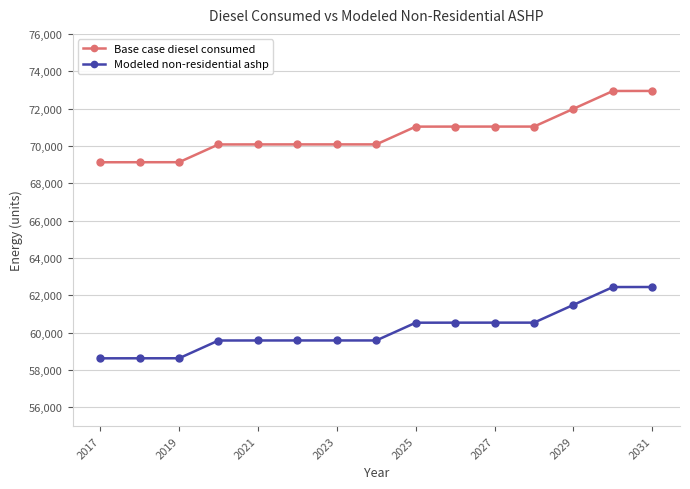

What is the maximum value for Modeled non-residential ashp?

62446.2